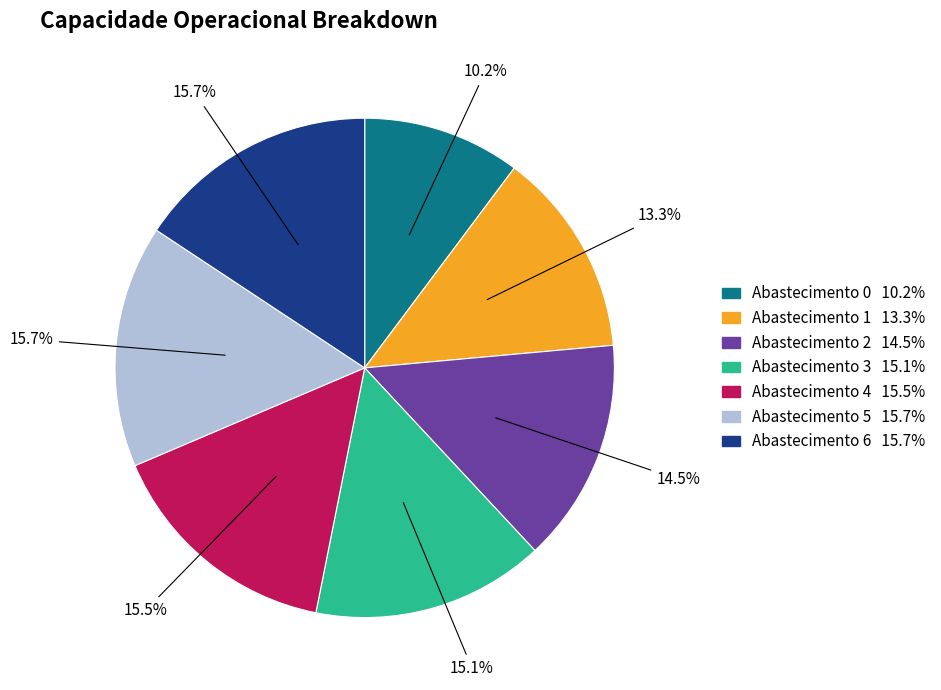

Is there any slice that represents more than half of the pie?

No